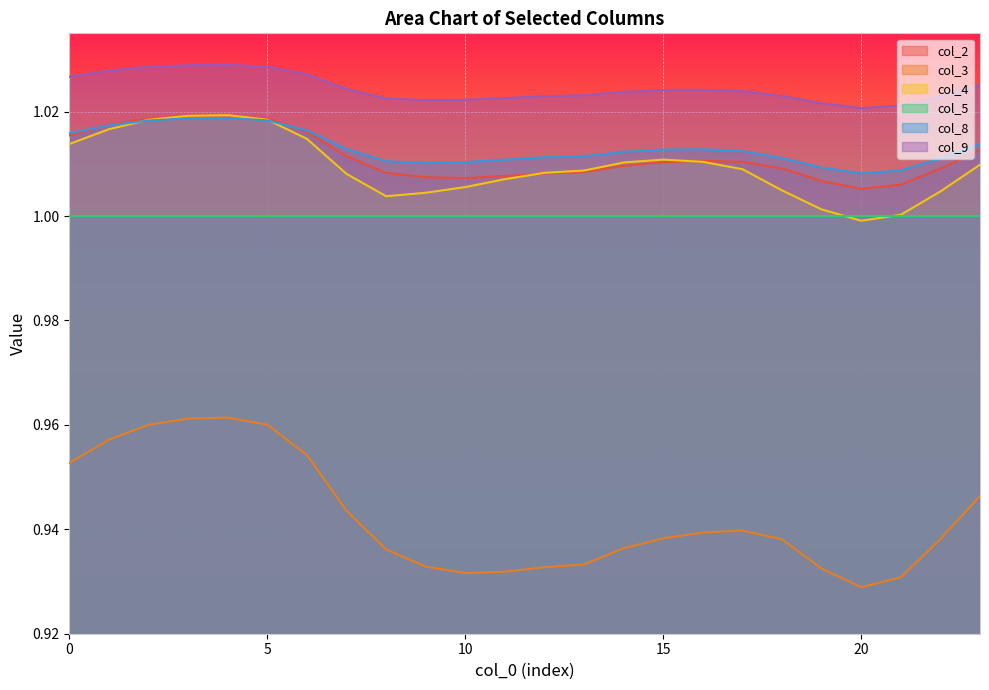

Rank the series at 10 from highest to lowest value.

col_9, col_8, col_2, col_4, col_5, col_3